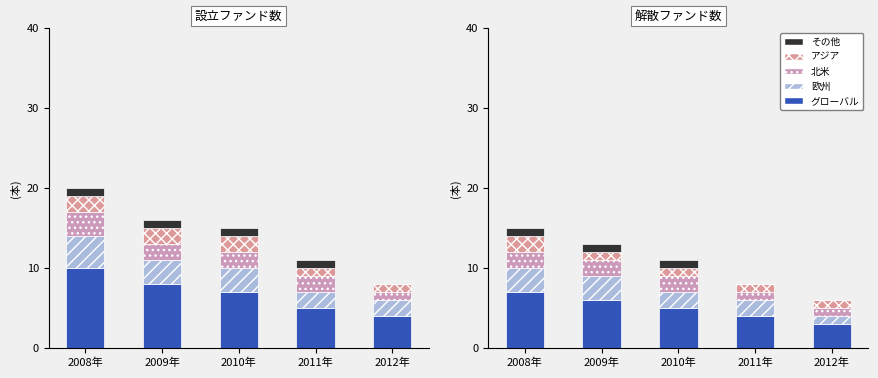

At which label is グローバル closest to 5?

2010年